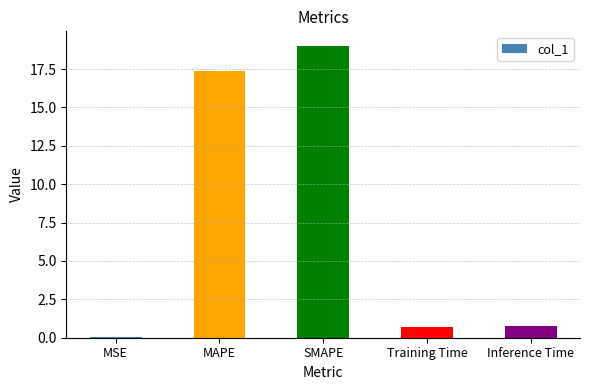

The value at SMAPE is 19.0. True or false?

True